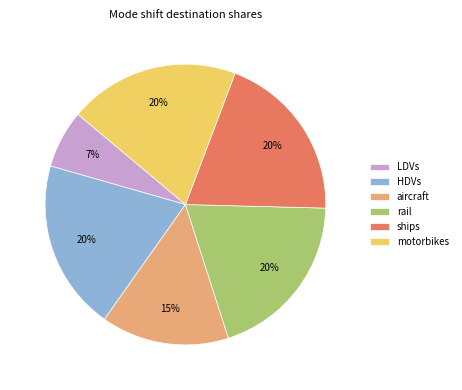

Combined, do HDVs and rail account for over 50%?

No